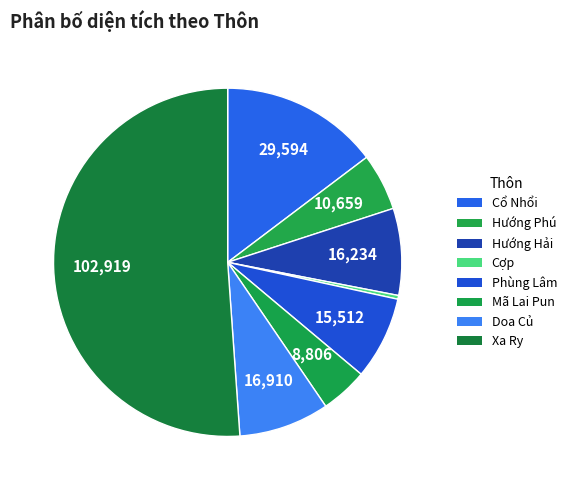

Does any single category account for the majority?

Yes